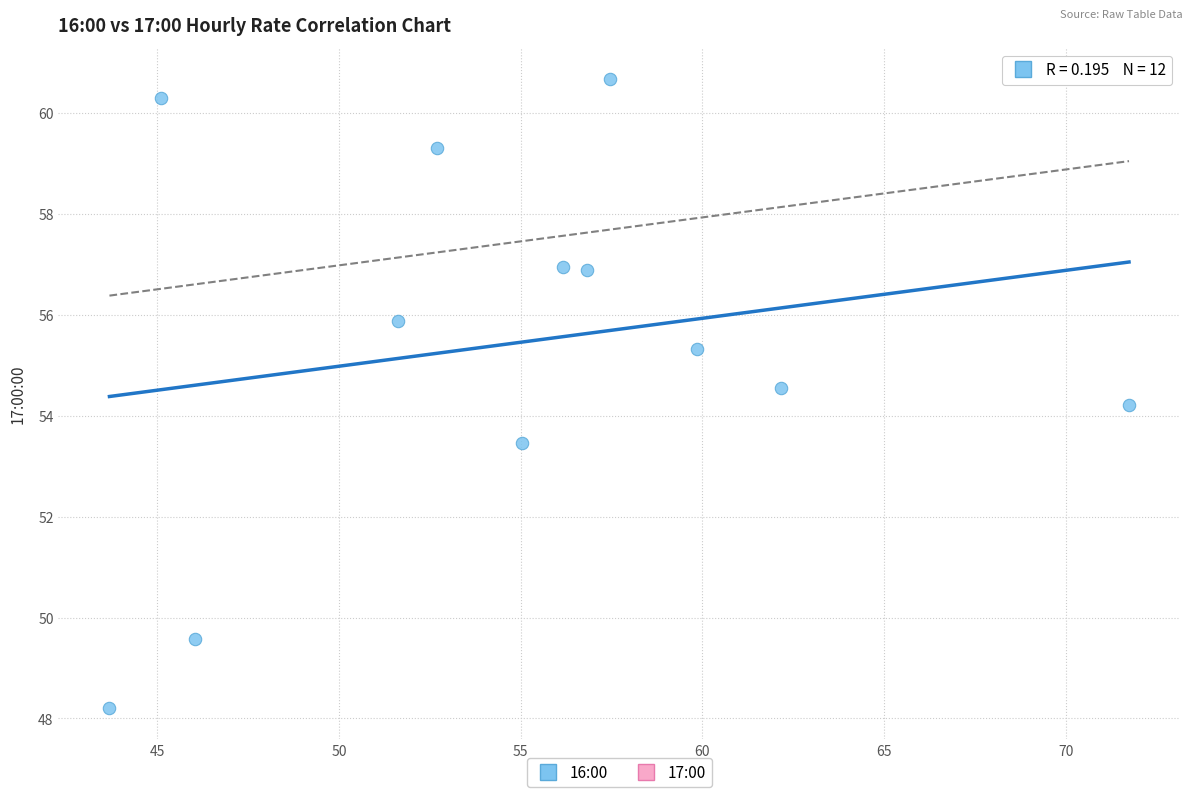

What Y value in the scatter plot is closest to 54?

54.2